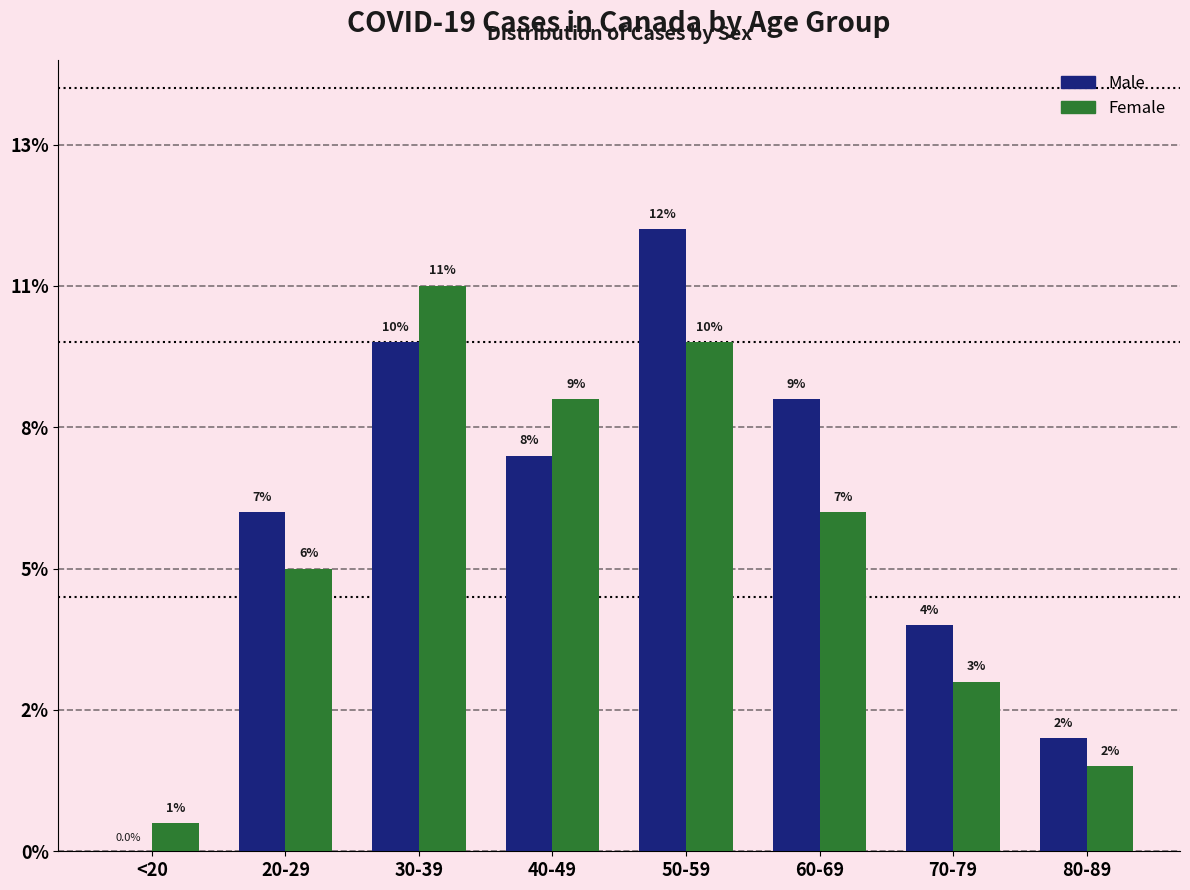

What are all the series names shown in the legend?

Male, Female